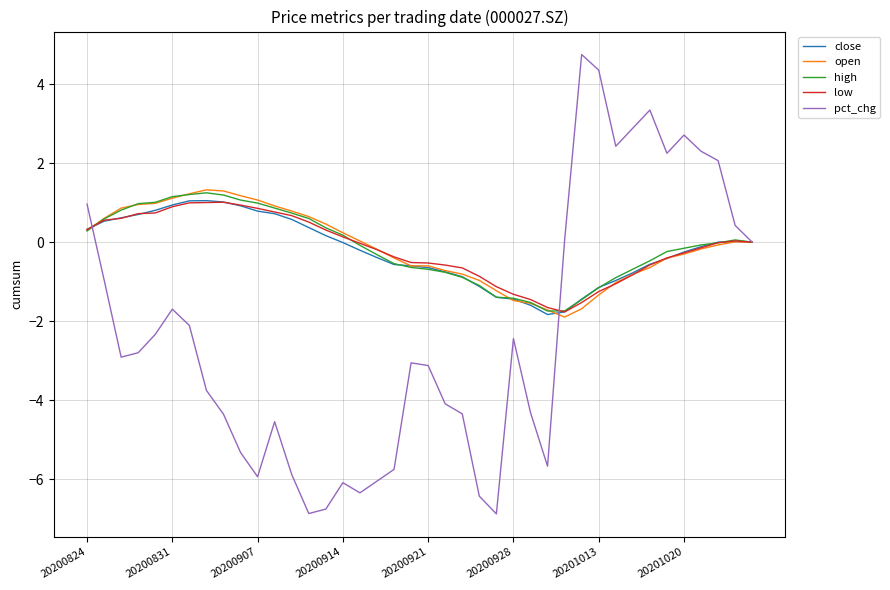

What is the highest value of the open series?

1.3